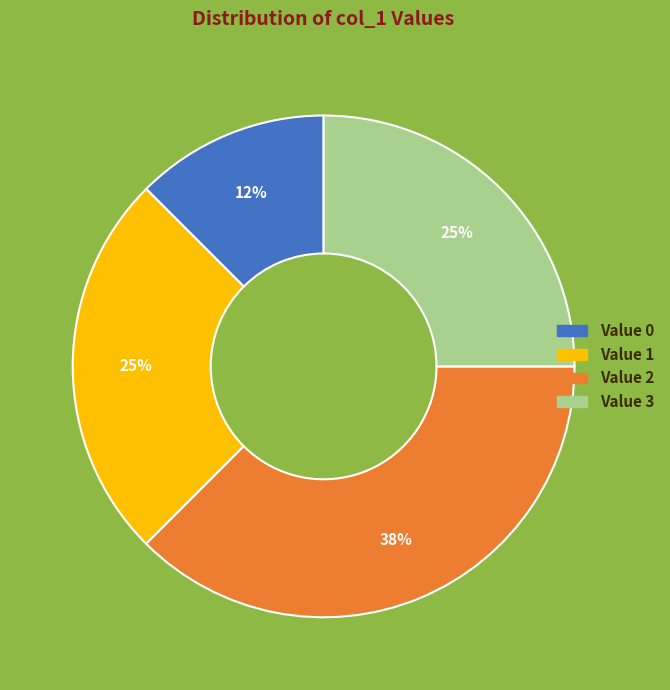

True or false: Value 3 accounts for 37% of the total.

False